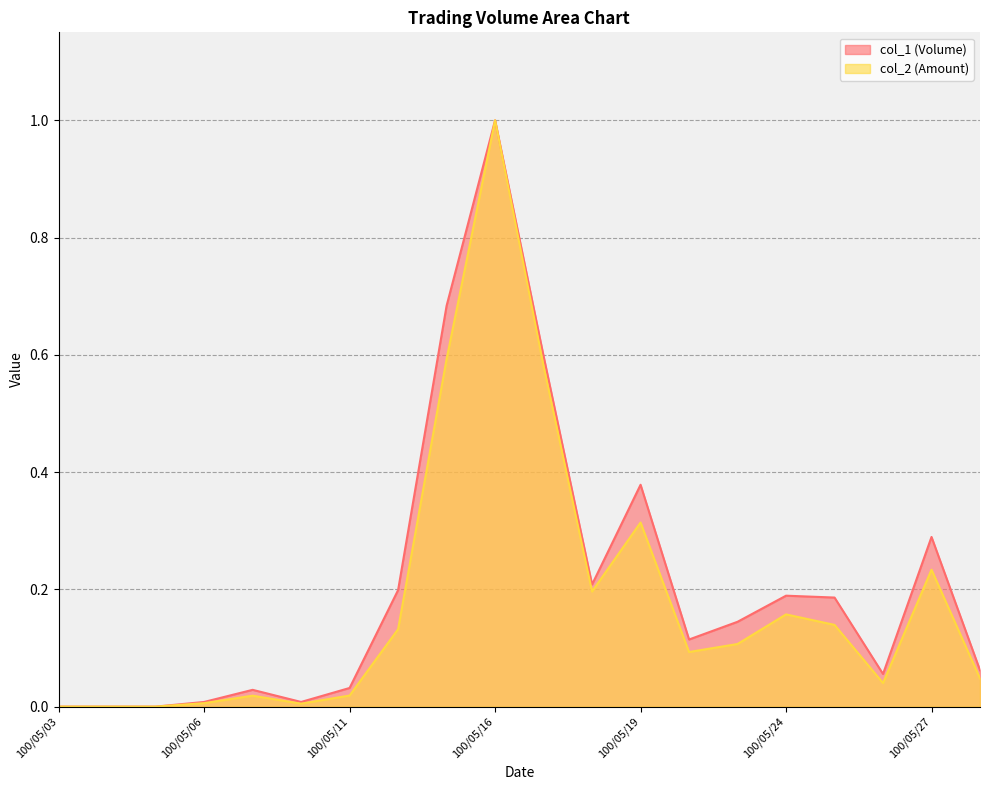

At which label is col_2 (Amount) closest to 0?

100/05/03